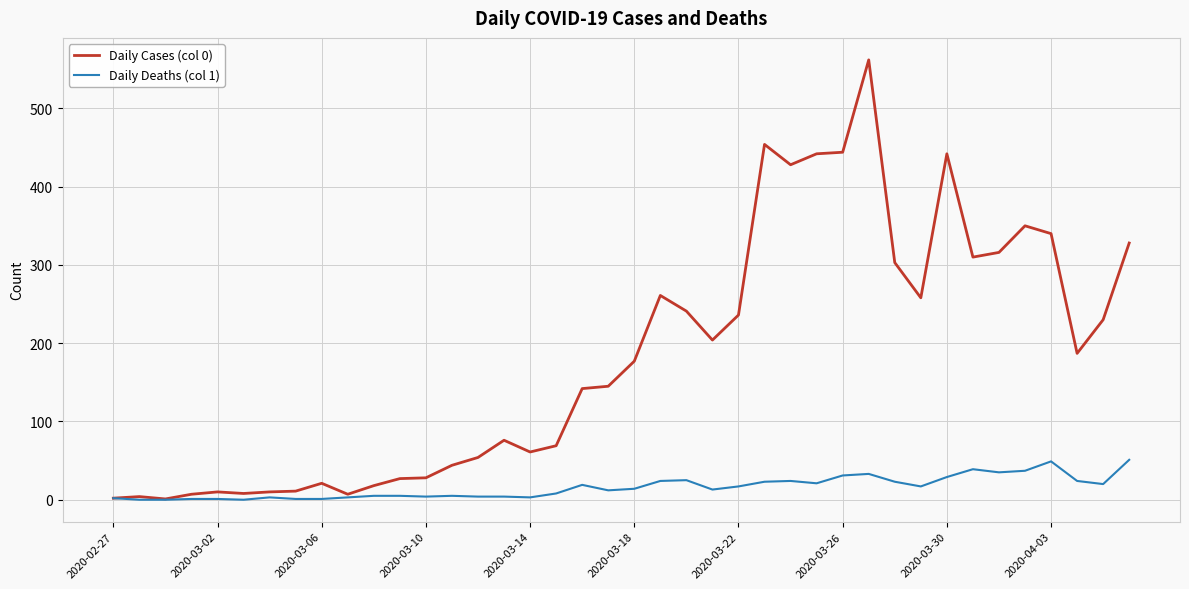

Which series has the widest spread of values?

Daily Cases (col 0)